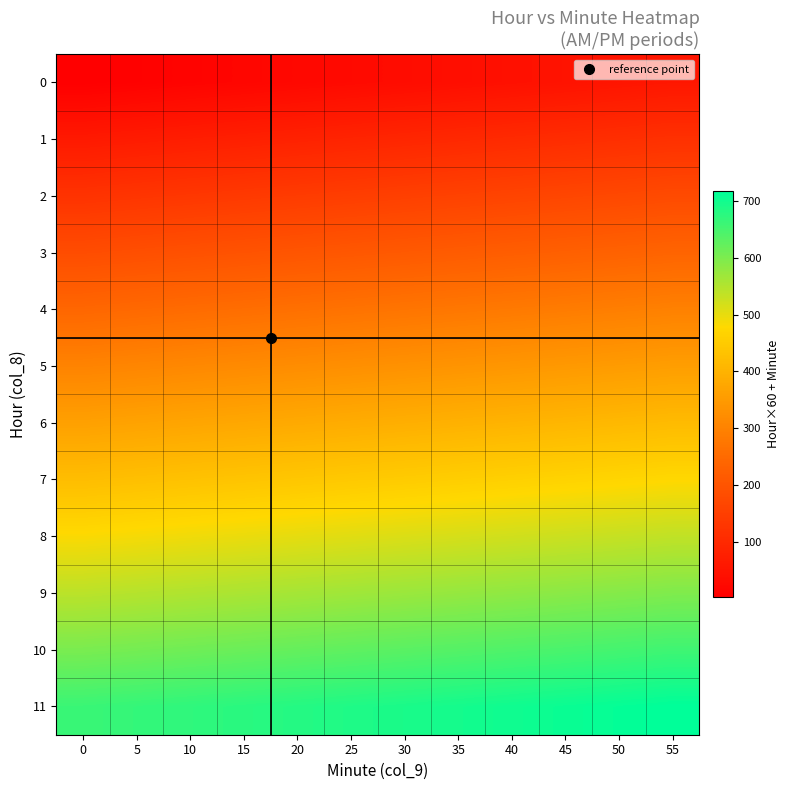

Reading left to right, extract all data points from this chart.

0: 0=2	5=7	10=12	15=17	20=22	25=27	30=32	35=37	40=42	45=47	50=52	55=57
1: 0=62	5=67	10=72	15=77	20=82	25=87	30=92	35=97	40=102	45=107	50=112	55=117
2: 0=122	5=127	10=132	15=137	20=142	25=147	30=152	35=157	40=162	45=167	50=172	55=177
3: 0=182	5=187	10=192	15=197	20=202	25=207	30=212	35=217	40=222	45=227	50=232	55=237
4: 0=242	5=247	10=252	15=257	20=262	25=267	30=272	35=277	40=282	45=287	50=292	55=297
5: 0=302	5=307	10=312	15=317	20=322	25=327	30=332	35=337	40=342	45=347	50=352	55=357
6: 0=362	5=367	10=372	15=377	20=382	25=387	30=392	35=397	40=402	45=407	50=412	55=417
7: 0=422	5=427	10=432	15=437	20=442	25=447	30=452	35=457	40=462	45=467	50=472	55=477
8: 0=482	5=487	10=492	15=497	20=502	25=507	30=512	35=517	40=522	45=527	50=532	55=537
9: 0=542	5=547	10=552	15=557	20=562	25=567	30=572	35=577	40=582	45=587	50=592	55=597
10: 0=602	5=607	10=612	15=617	20=622	25=627	30=632	35=637	40=642	45=647	50=652	55=657
11: 0=662	5=667	10=672	15=677	20=682	25=687	30=692	35=697	40=702	45=707	50=712	55=717